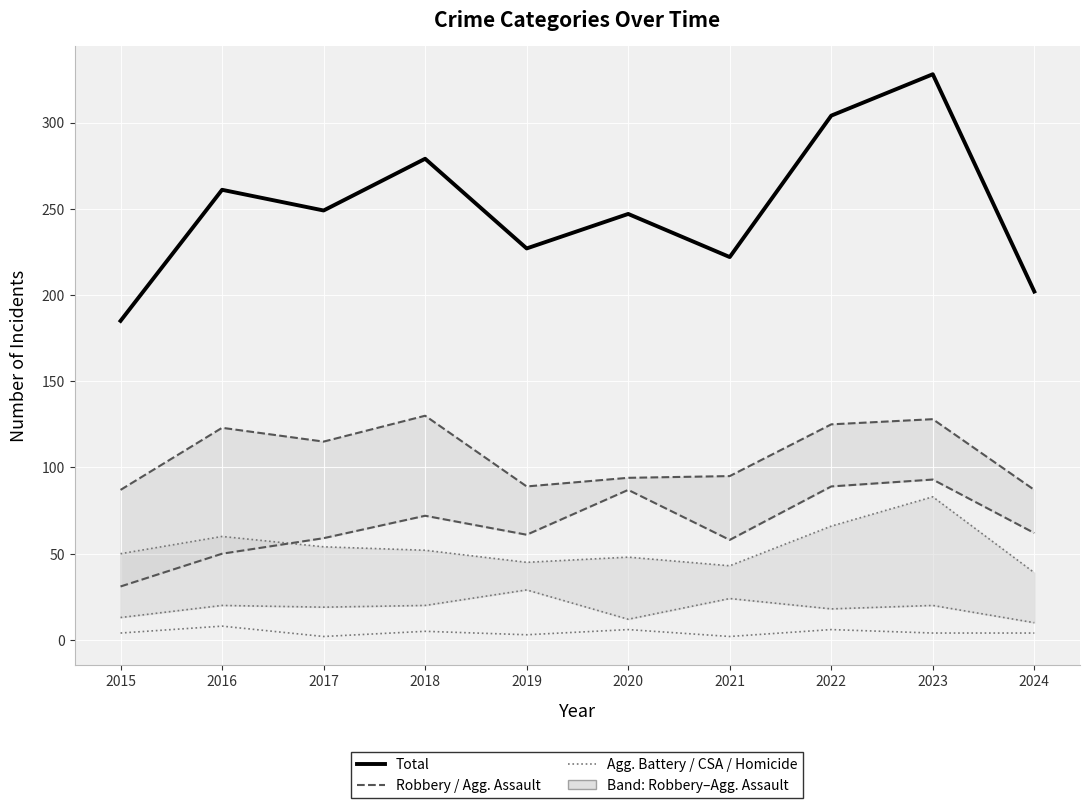

How many distinct data groups are displayed?

6